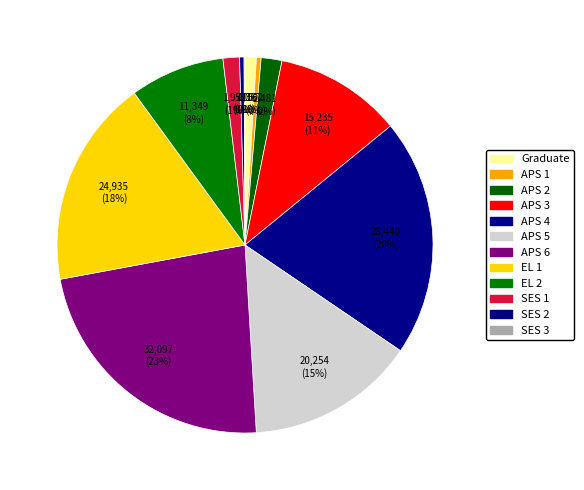

Rank the categories by value from lowest to highest.

SES 3, SES 2, APS 1, Graduate, SES 1, APS 2, EL 2, APS 3, APS 5, EL 1, APS 4, APS 6